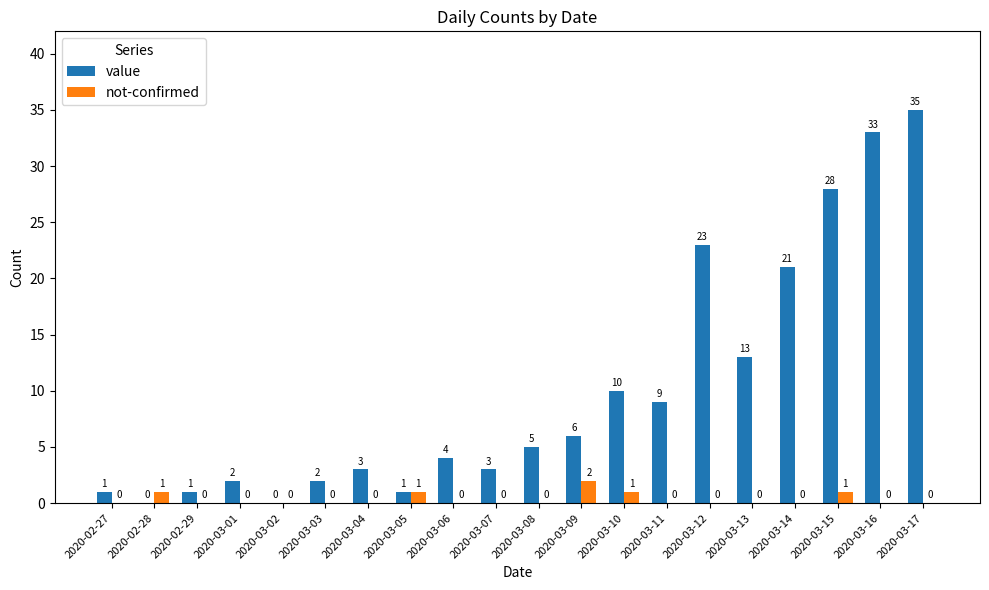

The value of not-confirmed at 2020-03-07 is 0. True or false?

True